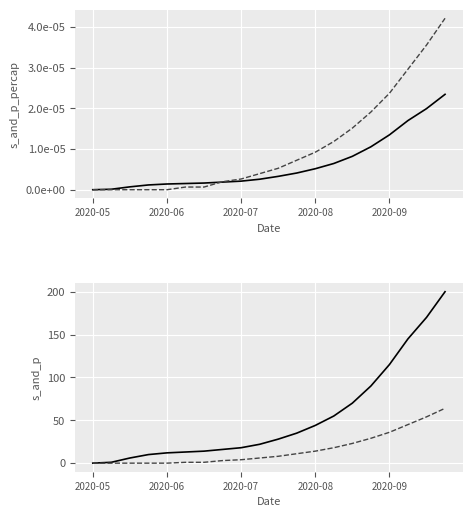

Is this an area chart (filled region under the line)?

No